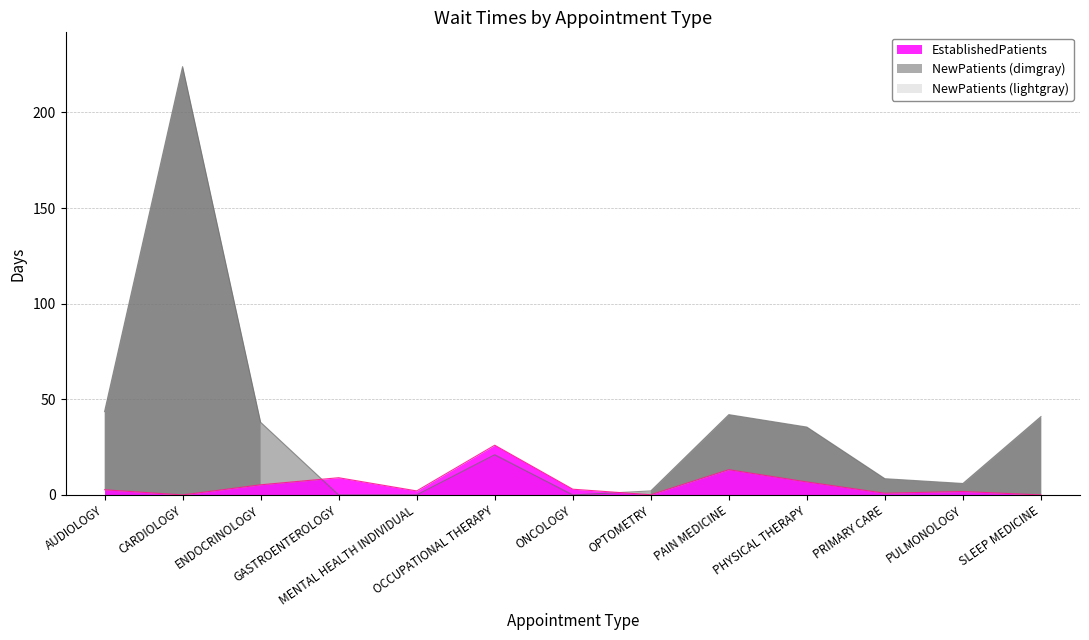

Reading right to left, extract all data points from this chart.

EstablishedPatients: SLEEP MEDICINE=0.0	PULMONOLOGY=1.8	PRIMARY CARE=0.9	PHYSICAL THERAPY=6.8	PAIN MEDICINE=13.2	OPTOMETRY=0.1	ONCOLOGY=3.0	OCCUPATIONAL THERAPY=26.0	MENTAL HEALTH INDIVIDUAL=2.1	GASTROENTEROLOGY=9.0	ENDOCRINOLOGY=5.3	CARDIOLOGY=0.0	AUDIOLOGY=2.7
NewPatients: SLEEP MEDICINE=41.0	PULMONOLOGY=6.0	PRIMARY CARE=8.5	PHYSICAL THERAPY=35.5	PAIN MEDICINE=42.0	OPTOMETRY=2.1	ONCOLOGY=0.0	OCCUPATIONAL THERAPY=21.0	MENTAL HEALTH INDIVIDUAL=0.0	GASTROENTEROLOGY=0.0	ENDOCRINOLOGY=38.0	CARDIOLOGY=224.0	AUDIOLOGY=43.6